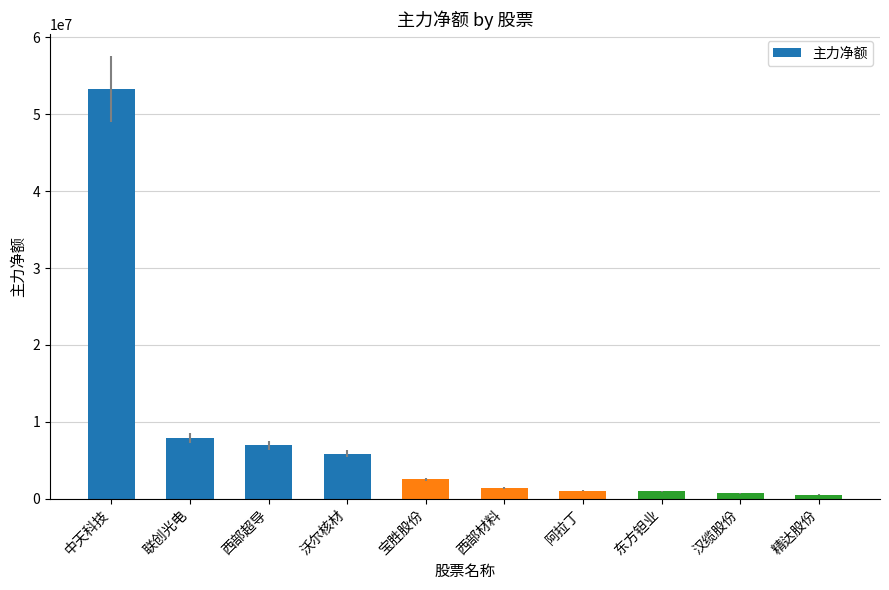

What position from the right is 精达股份?

1